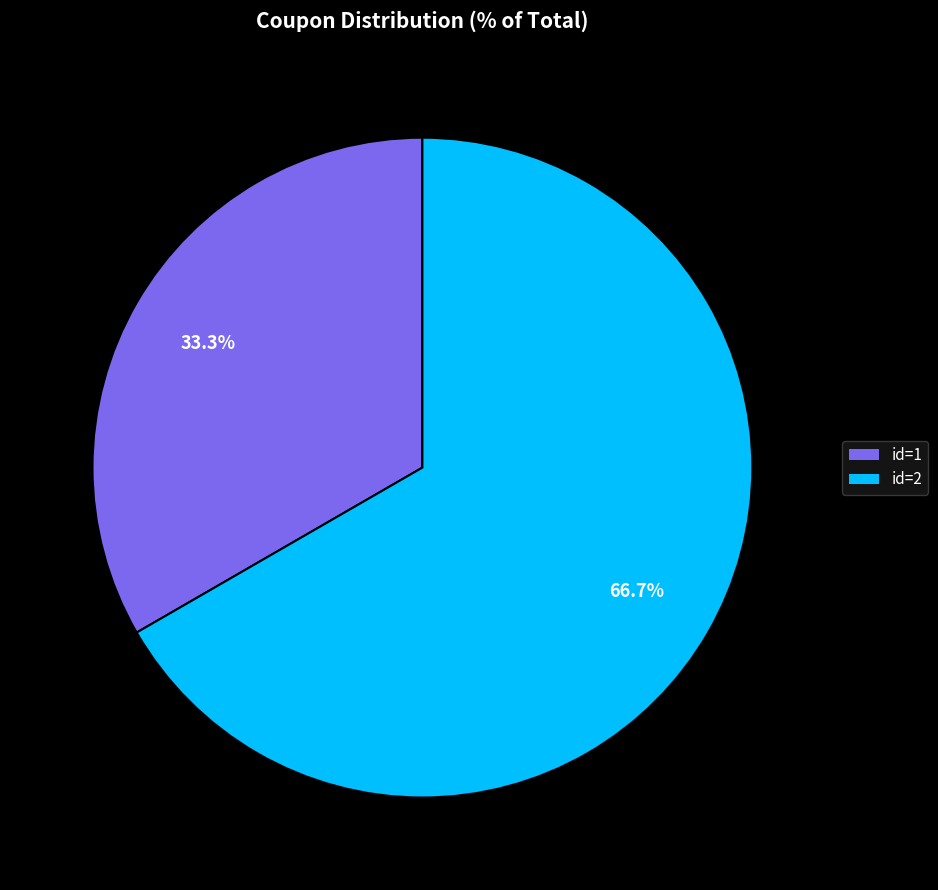

Which has a higher value, id=2 or id=1?

id=2